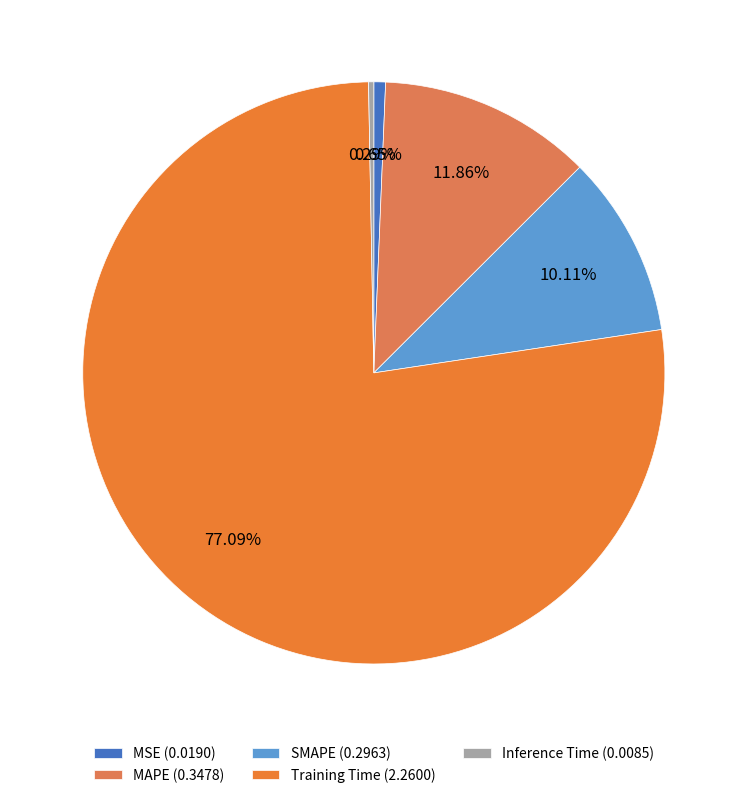

To the nearest percent, what is the difference between the largest and smallest slice percentages?

77%